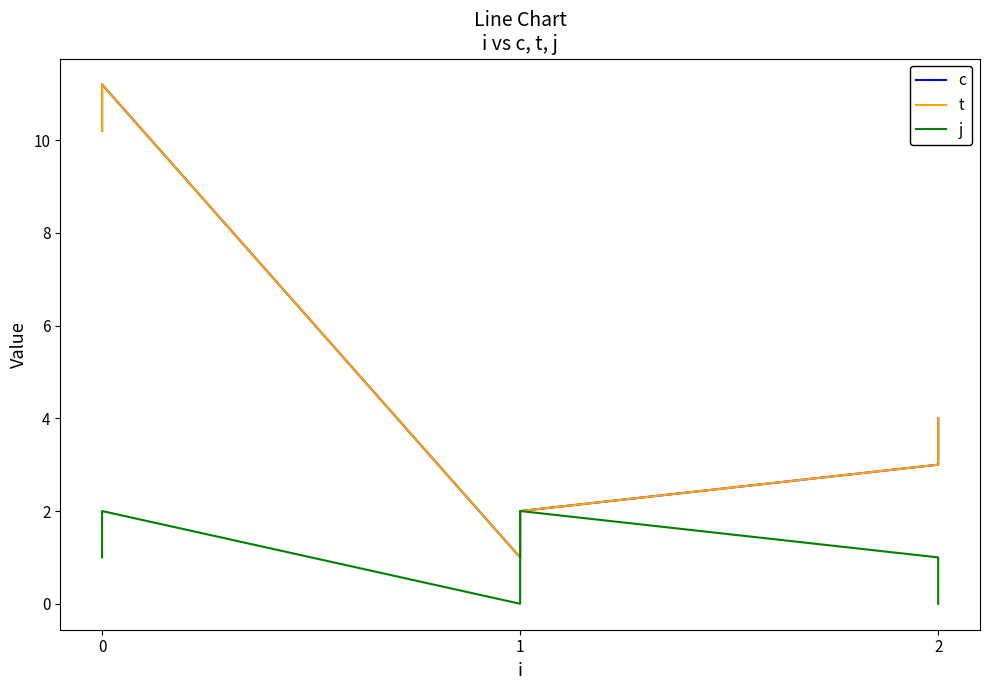

List the series in order of their peak value, highest first.

c, t, j